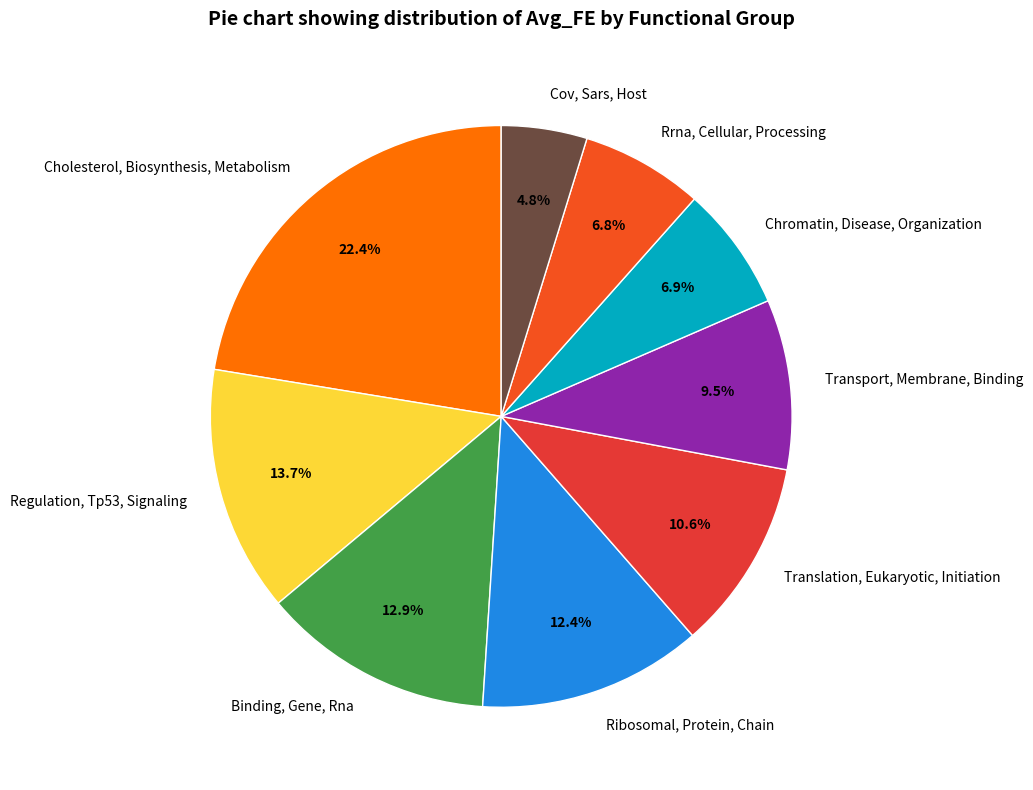

The Rrna, Cellular, Processing slice represents 1% of the pie. True or false?

False